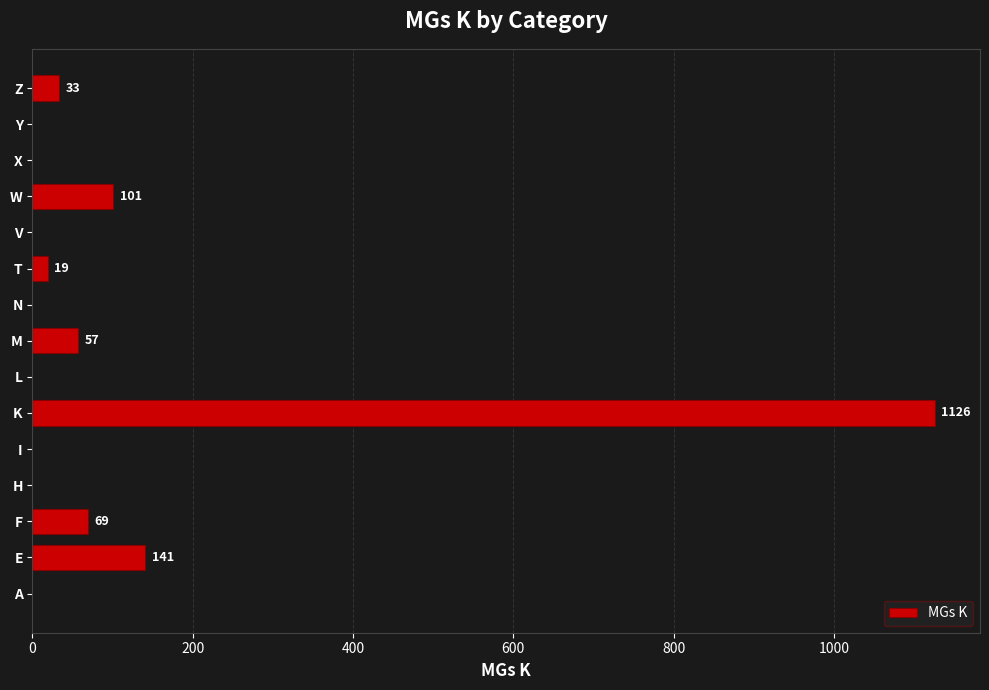

Reading bottom to top, what are all the values shown in this chart?

A=0	E=141	F=69	H=0	I=0	K=1126	L=0	M=57	N=0	T=19	V=0	W=101	X=0	Y=0	Z=33